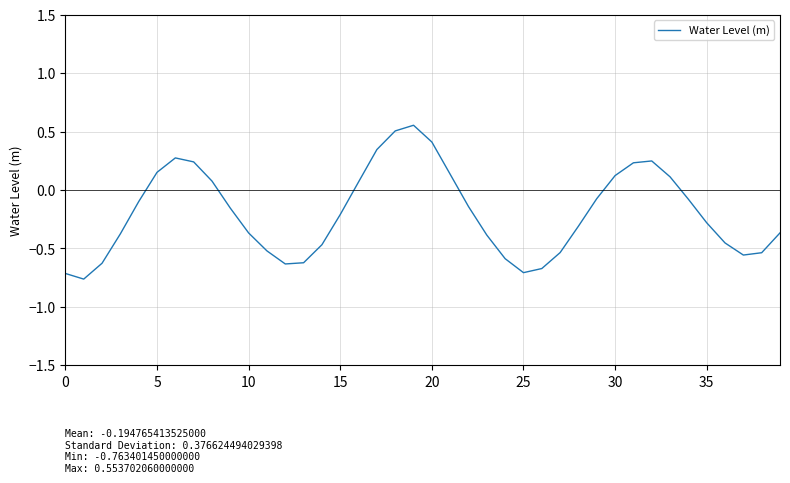

How many distinct data groups are displayed?

1